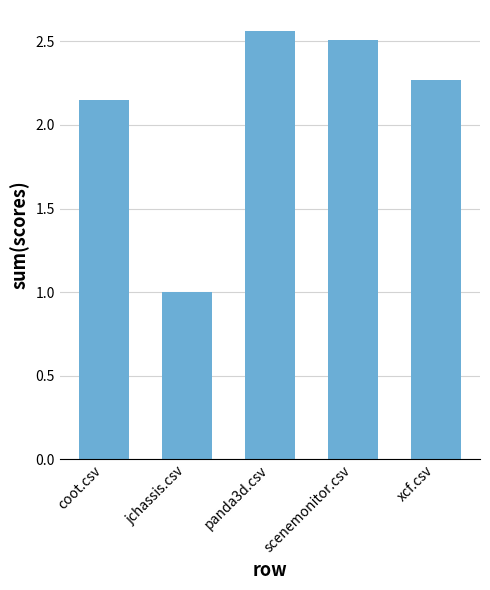

What is the ratio of the value at xcf.csv to the value at scenemonitor.csv?

0.9